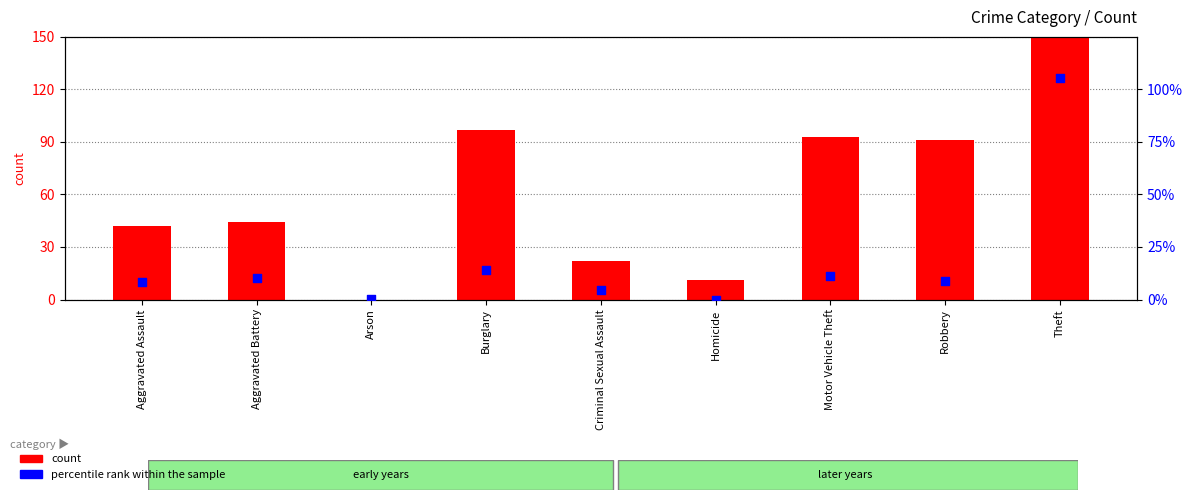

Is the value of percentile rank within the sample at Robbery greater than the value of count at Theft?

No